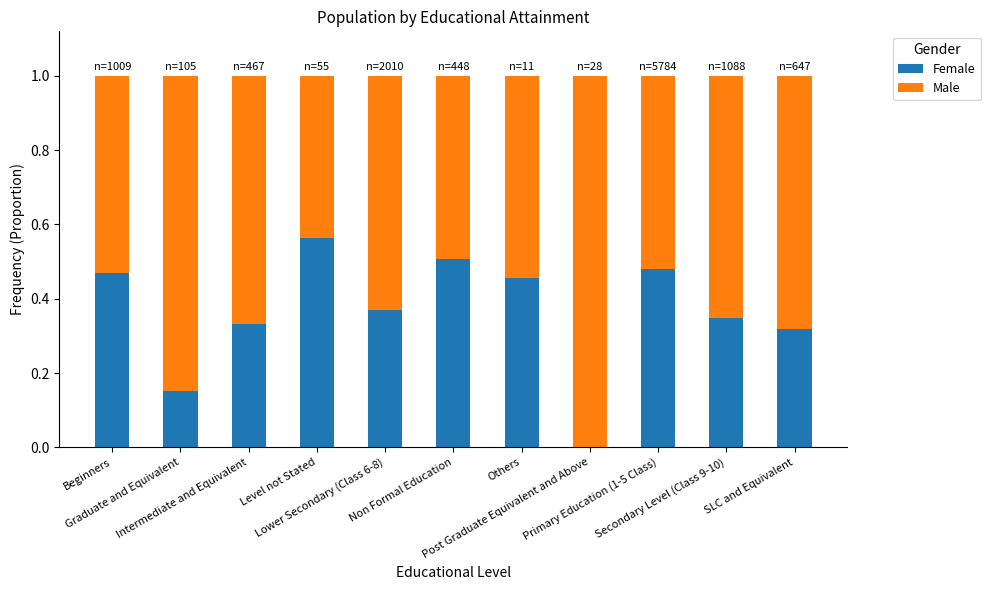

Rank the series at Graduate and Equivalent from lowest to highest value.

Female, Male